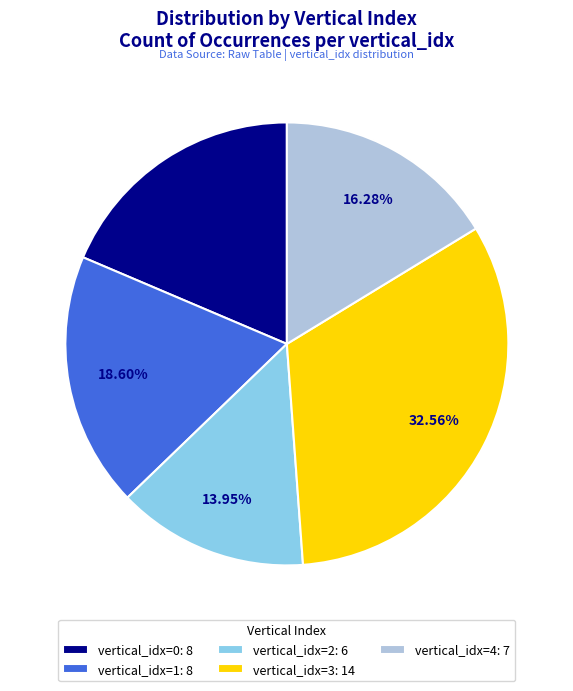

What is the ratio of the value at vertical_idx=0: 8 to the value at vertical_idx=4: 7?

1.1